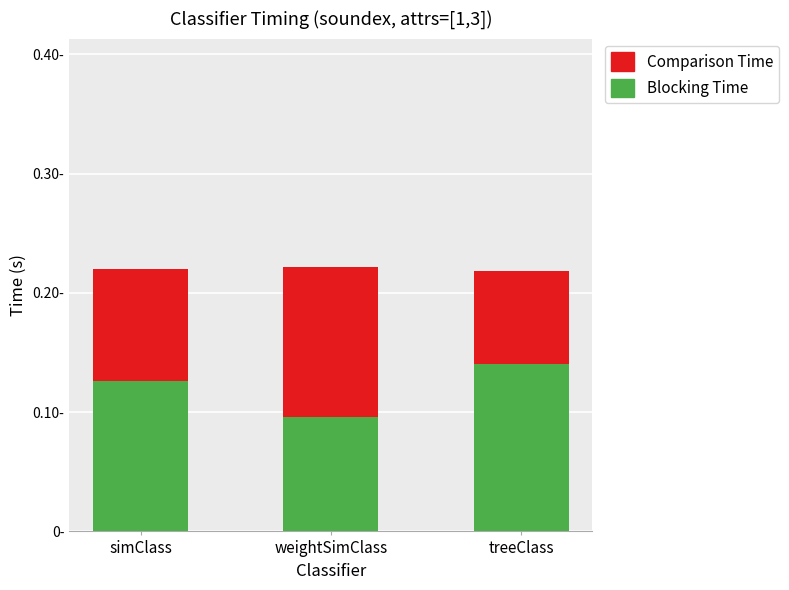

Which label corresponds to the largest value in the chart?

weightSimClass